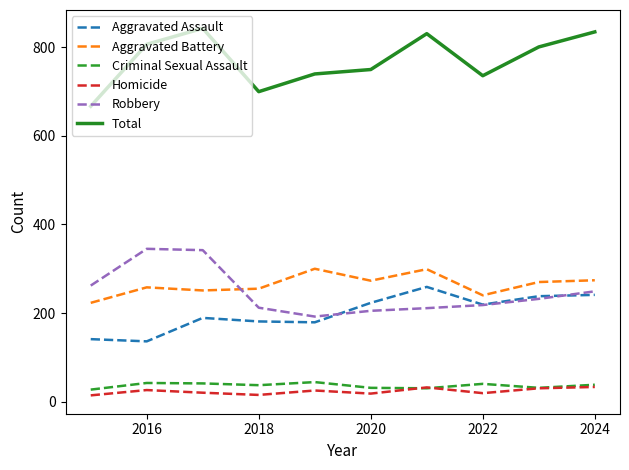

What is the lowest value of the Total series?

667